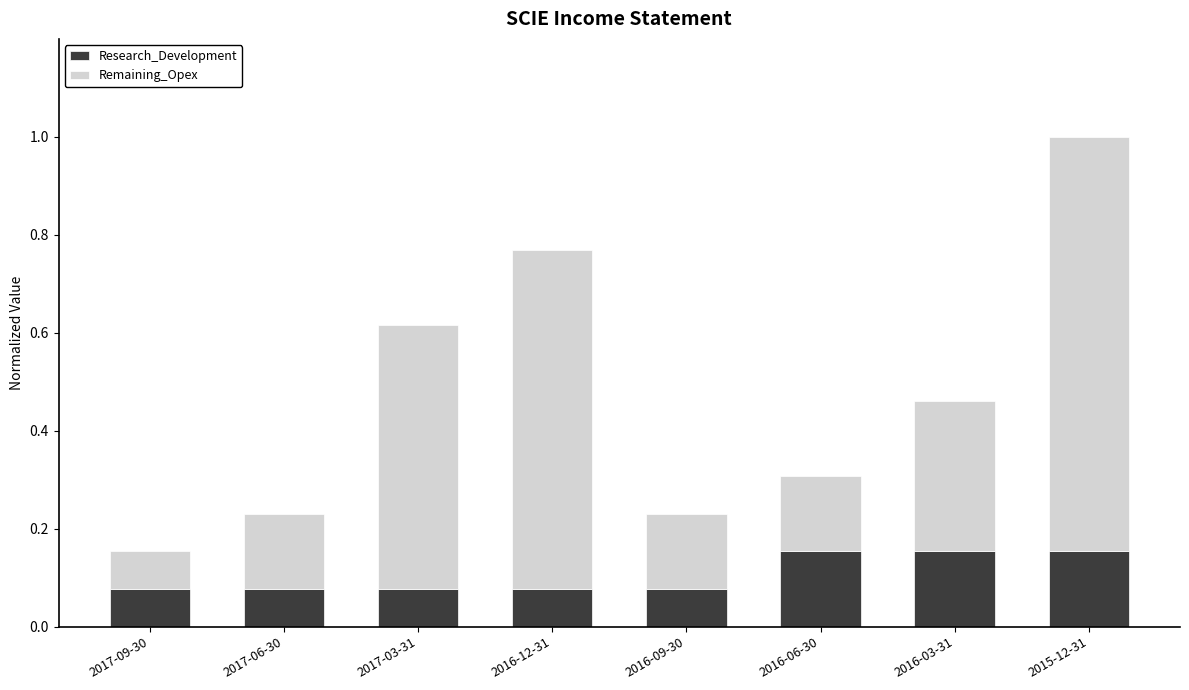

At which category is the sum across all series the highest?

2015-12-31